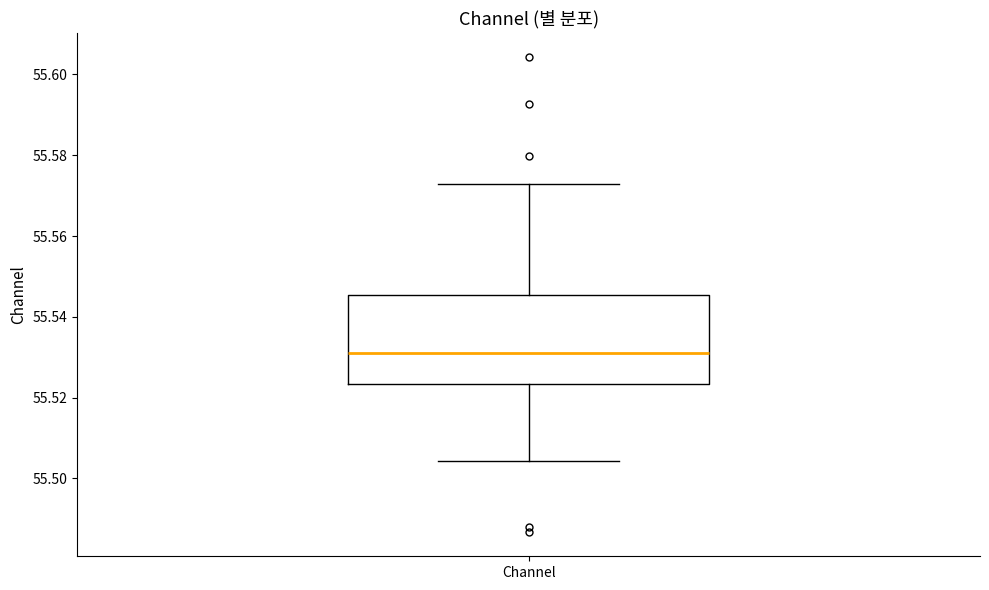

Transcribe this box plot: give where the median line is, the range the box spans, and where the two whiskers end, as read against the y-axis. The values are not printed on the chart, so give them approximately, as read against the axis.

median 55.532, box 55.524 to 55.546, whiskers 55.504 to 55.572